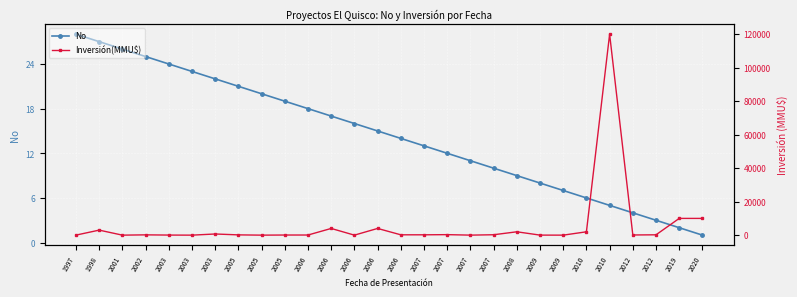

How many lines are shown in the chart?

2